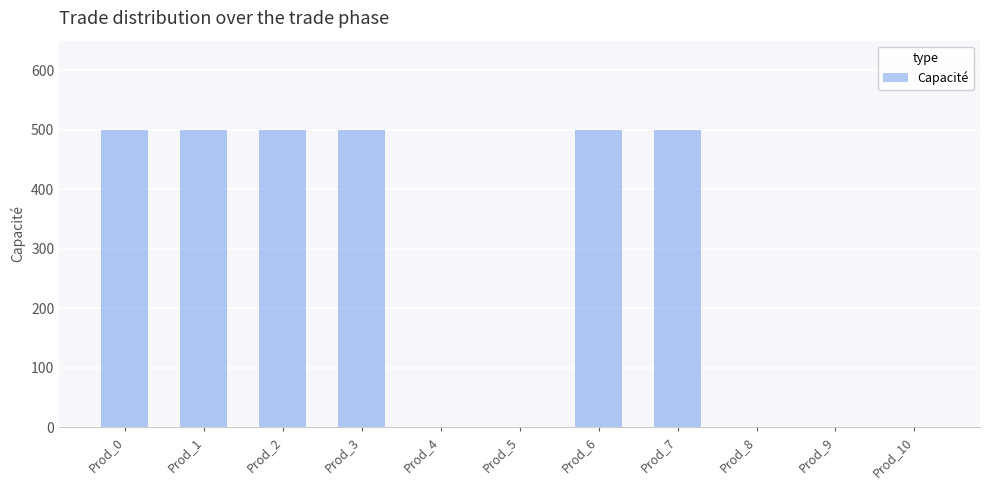

Reading right to left, what are all the values shown in this chart?

0	0	0	500	500	0	0	500	500	500	500